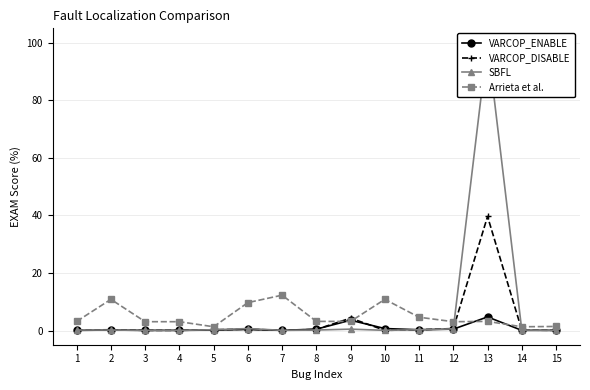

Rank the series by their maximum value, from lowest to highest.

VARCOP_ENABLE, Arrieta et al., VARCOP_DISABLE, SBFL